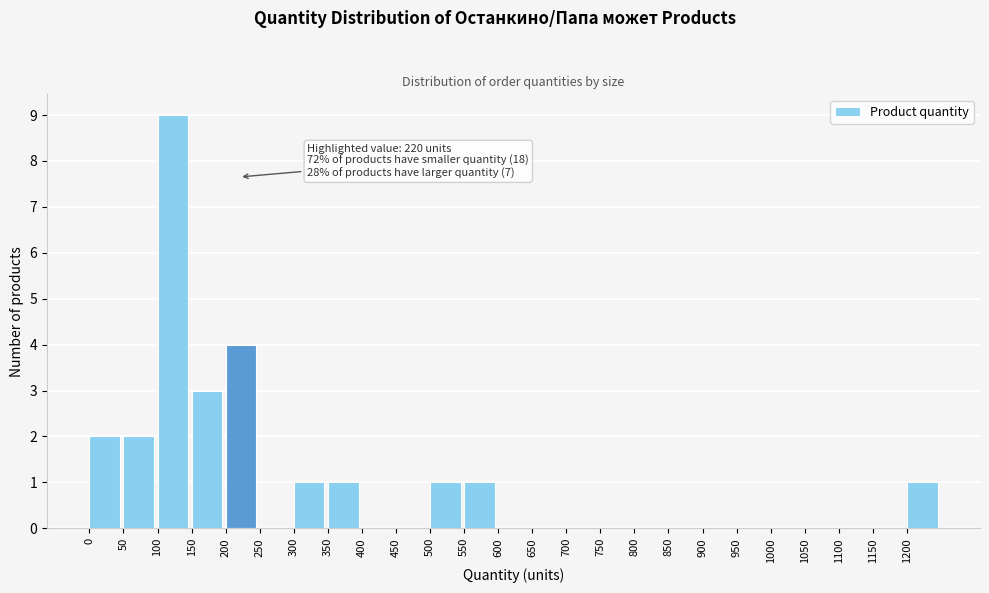

Which range on the x-axis has the tallest bar?

100 to 150